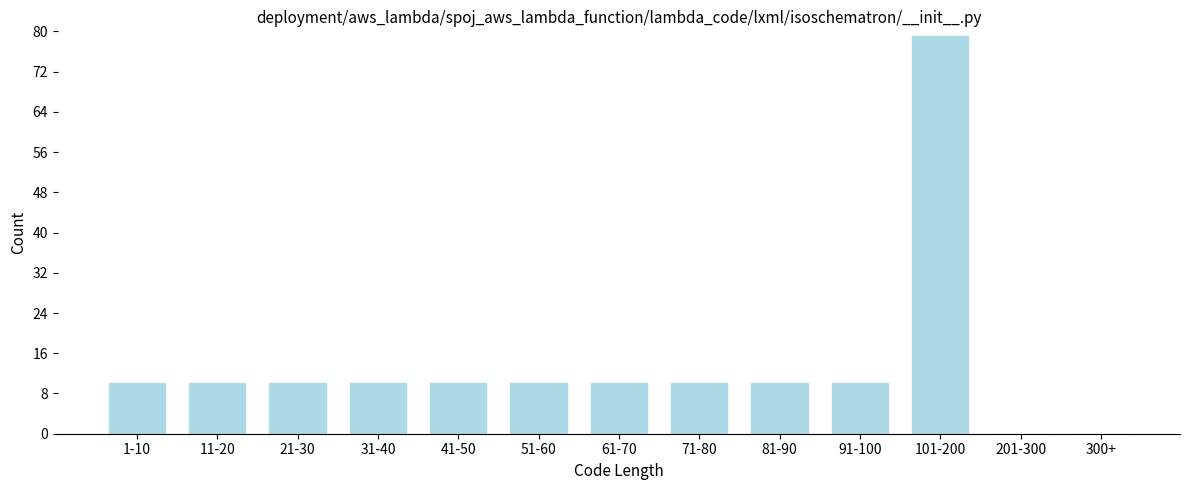

Reading left to right, transcribe all the data shown in this chart.

1-10=10	11-20=10	21-30=10	31-40=10	41-50=10	51-60=10	61-70=10	71-80=10	81-90=10	91-100=10	101-200=79	201-300=0	300+=0